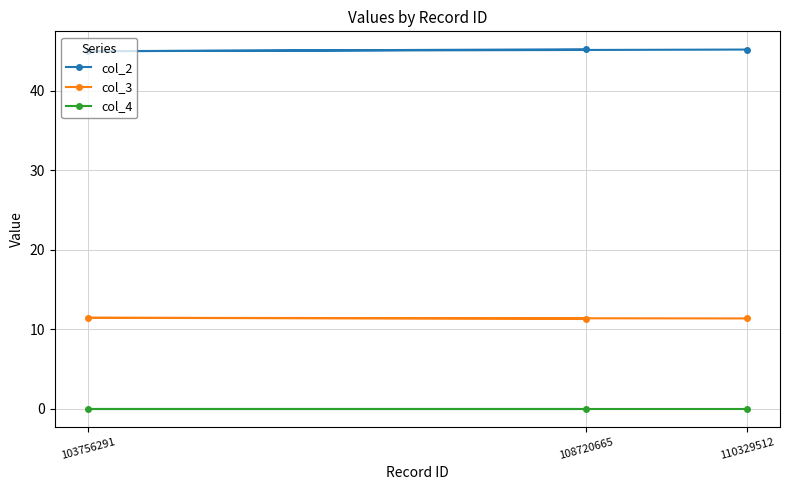

Which series has the largest total across all categories?

col_2